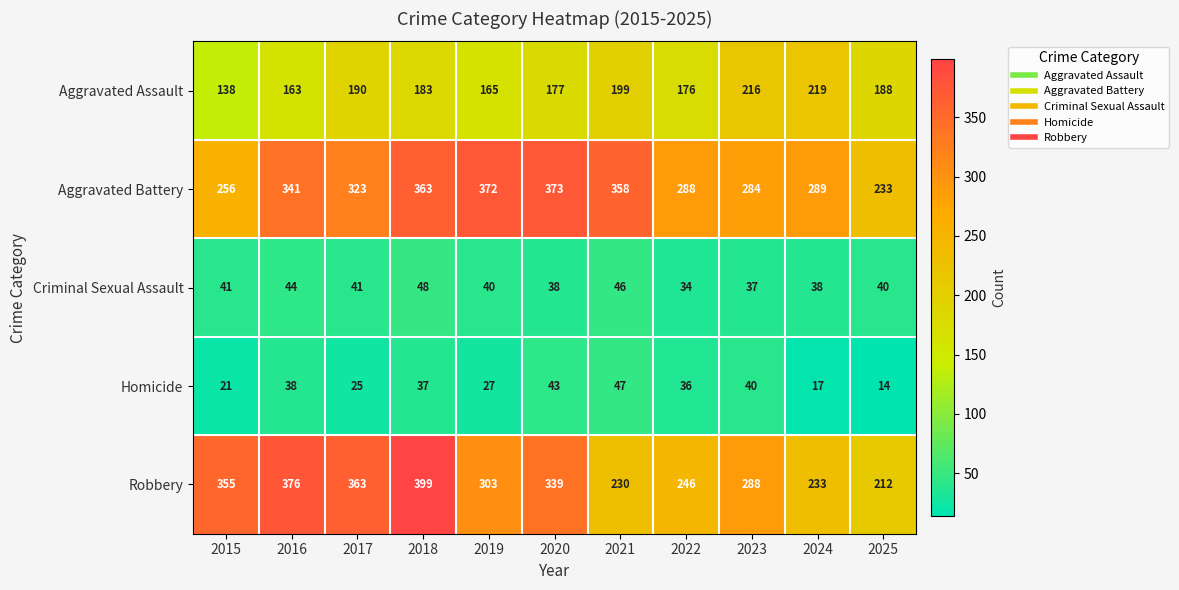

Rank the categories by Aggravated Assault value from highest to lowest.

2024, 2023, 2021, 2017, 2025, 2018, 2020, 2022, 2019, 2016, 2015